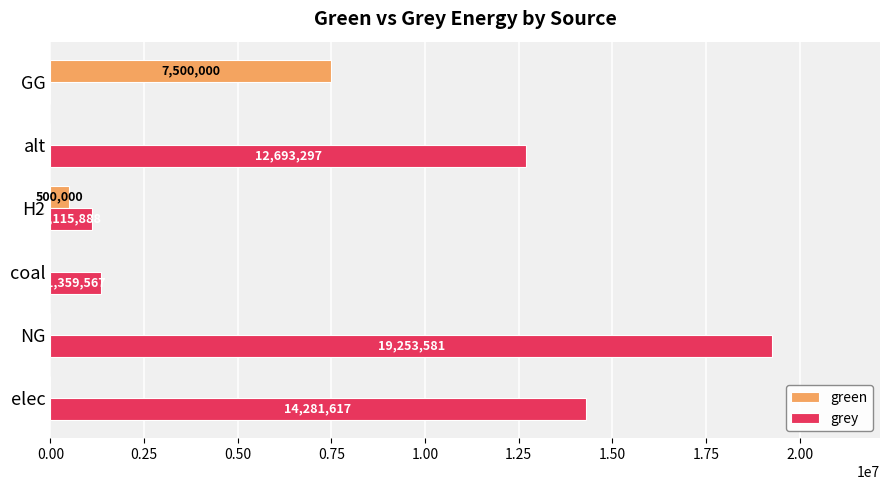

At which label is grey closest to 9626790?

alt